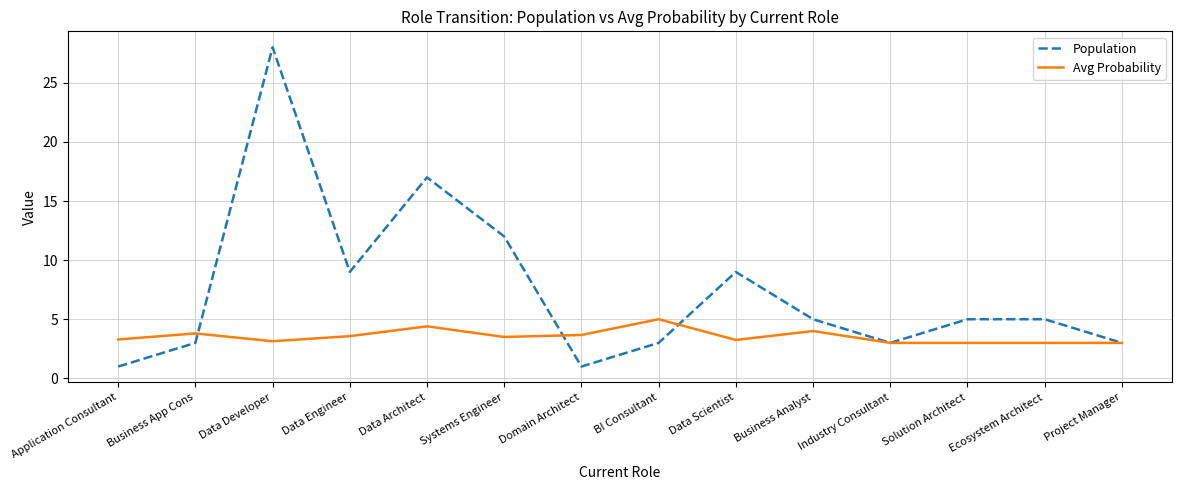

Is the value of Population at Ecosystem Architect greater than the value of Avg Probability at Ecosystem Architect?

Yes